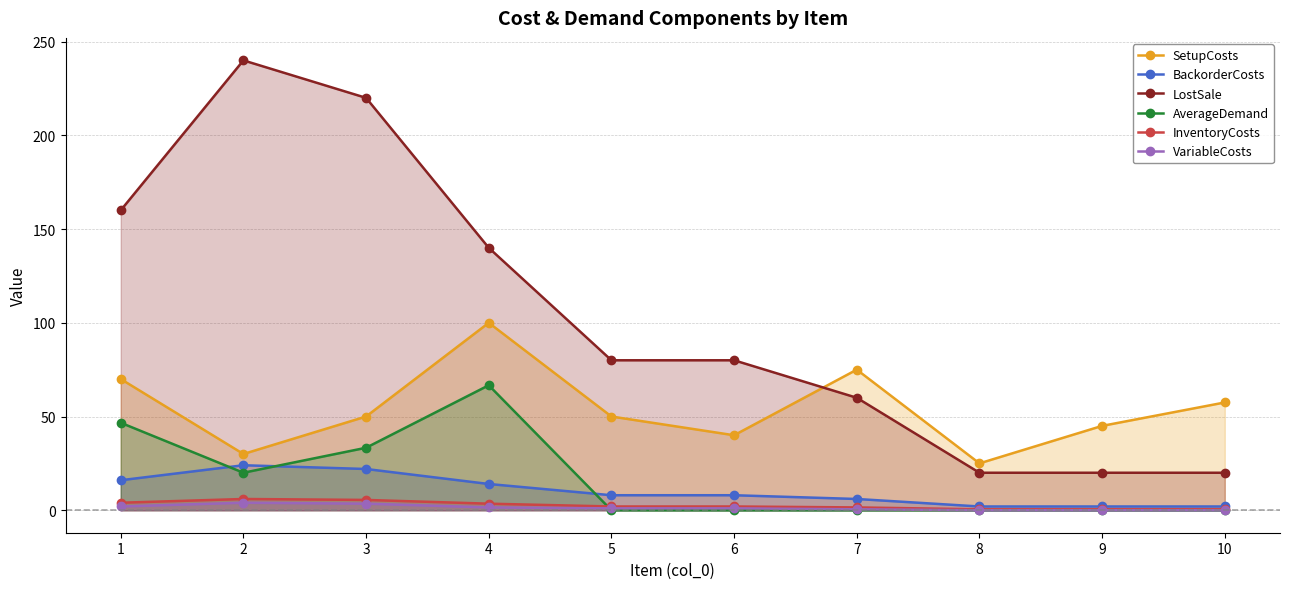

At which category does InventoryCosts reach its first local peak?

2